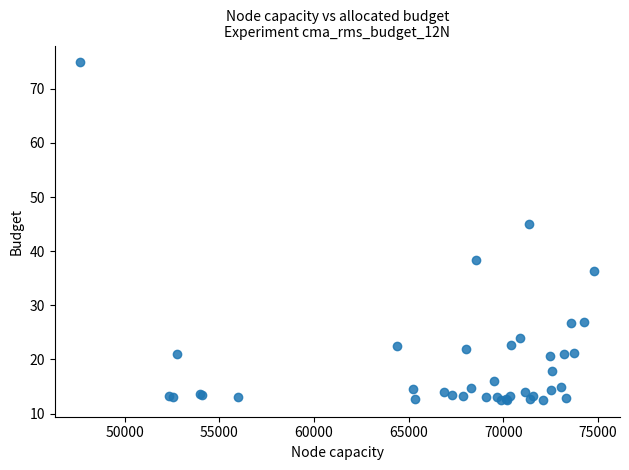

What Y value in the scatter plot is closest to 43?

44.9